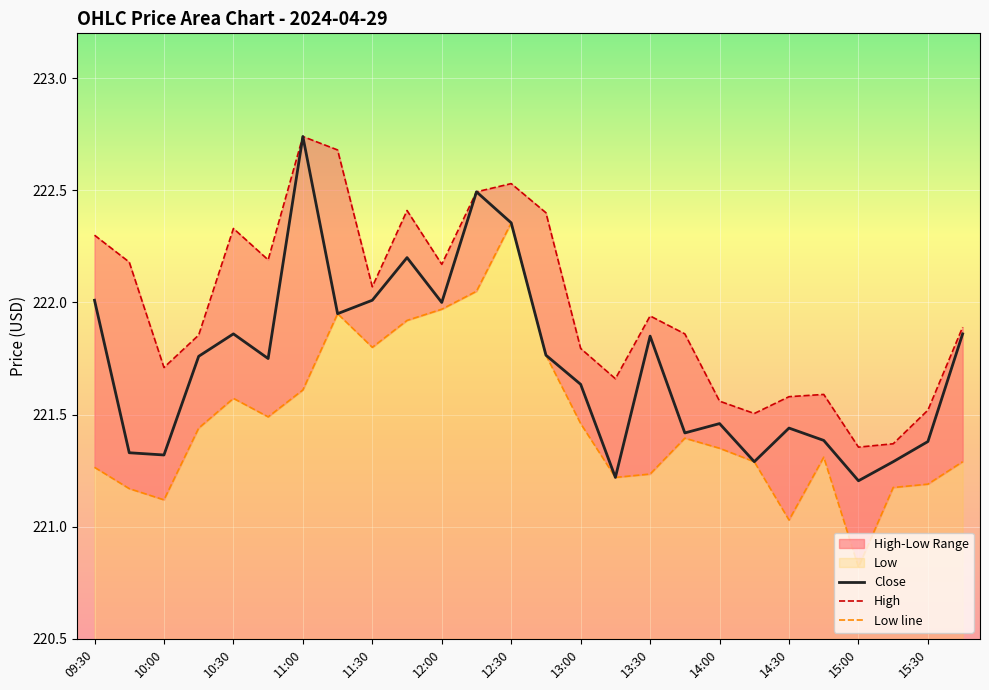

Which series has the largest range (max minus min)?

Close